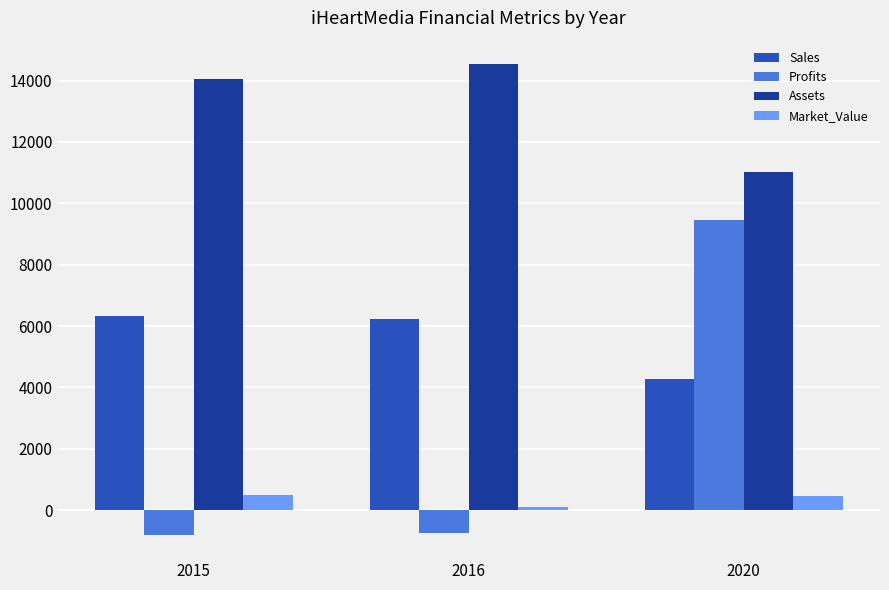

Rank the series by their maximum value, from highest to lowest.

Assets, Profits, Sales, Market_Value